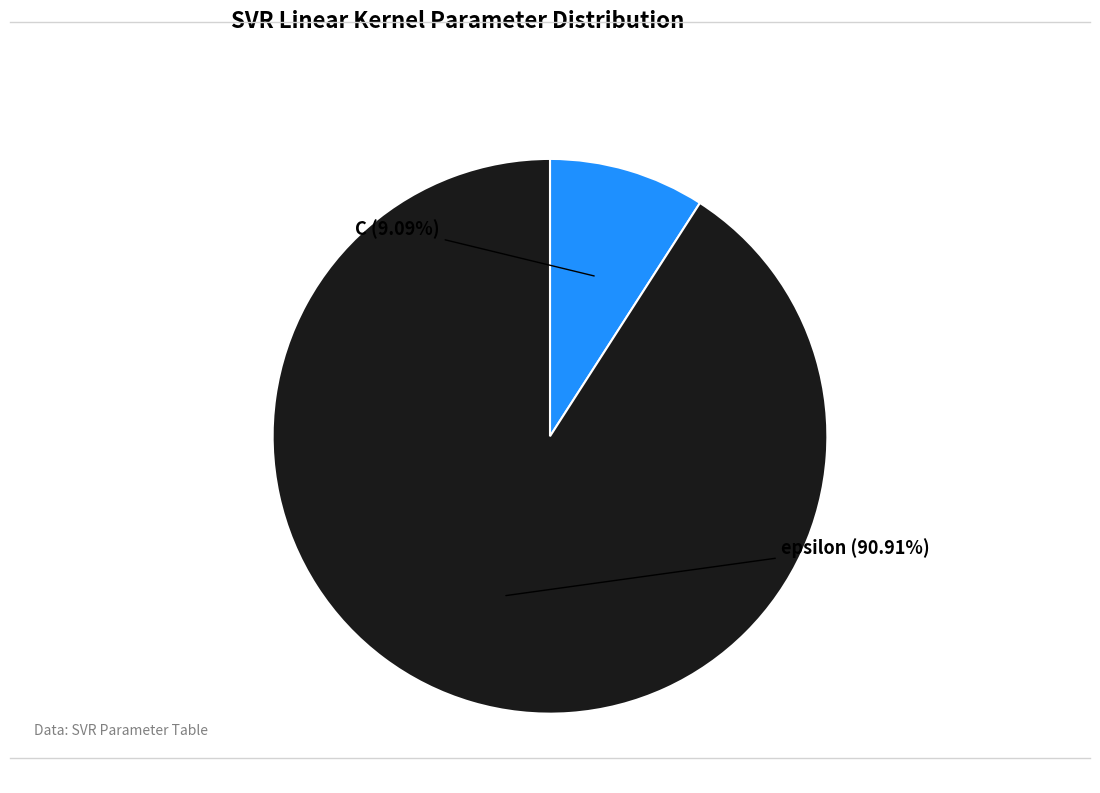

Is there any slice that represents more than half of the pie?

Yes